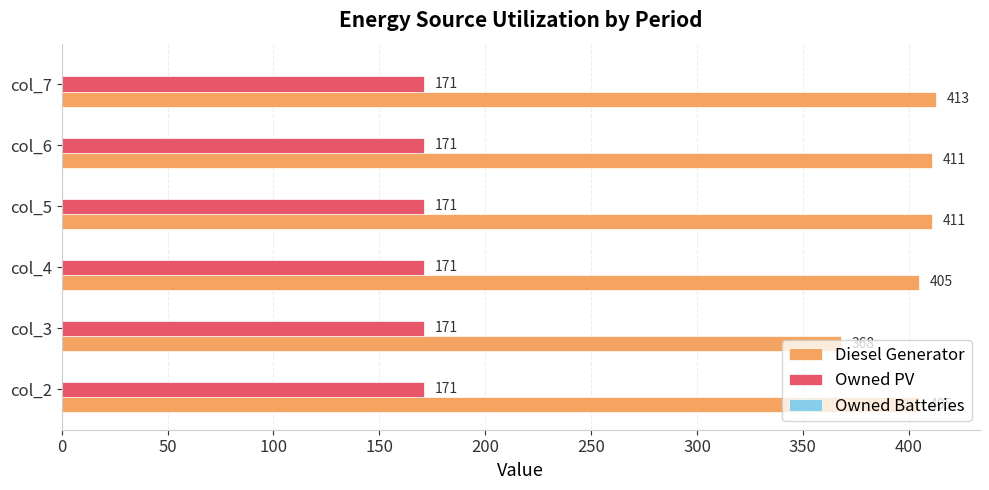

The Diesel Generator series shows 103 at col_7. True or false?

False